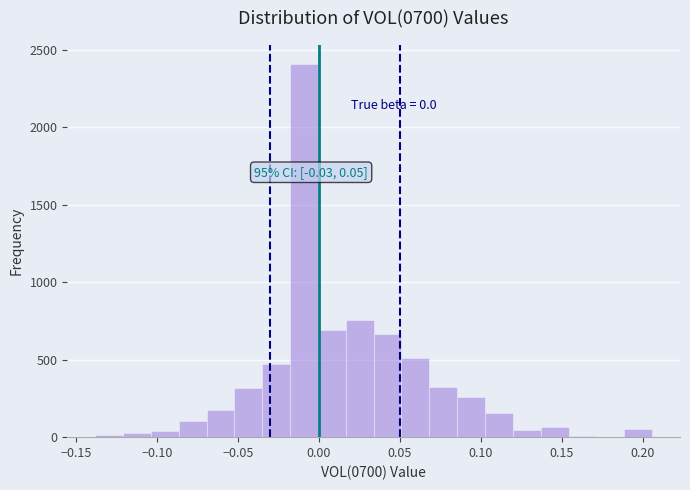

Read against the x-axis, roughly where is the centre of the tallest bar?

-0.010